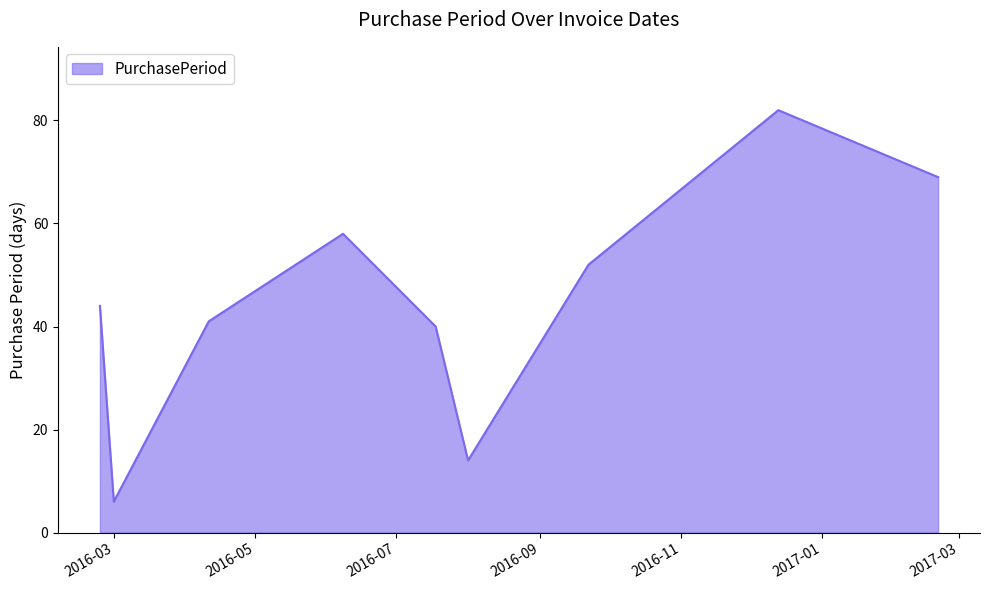

What is the minimum value shown in the chart?

6